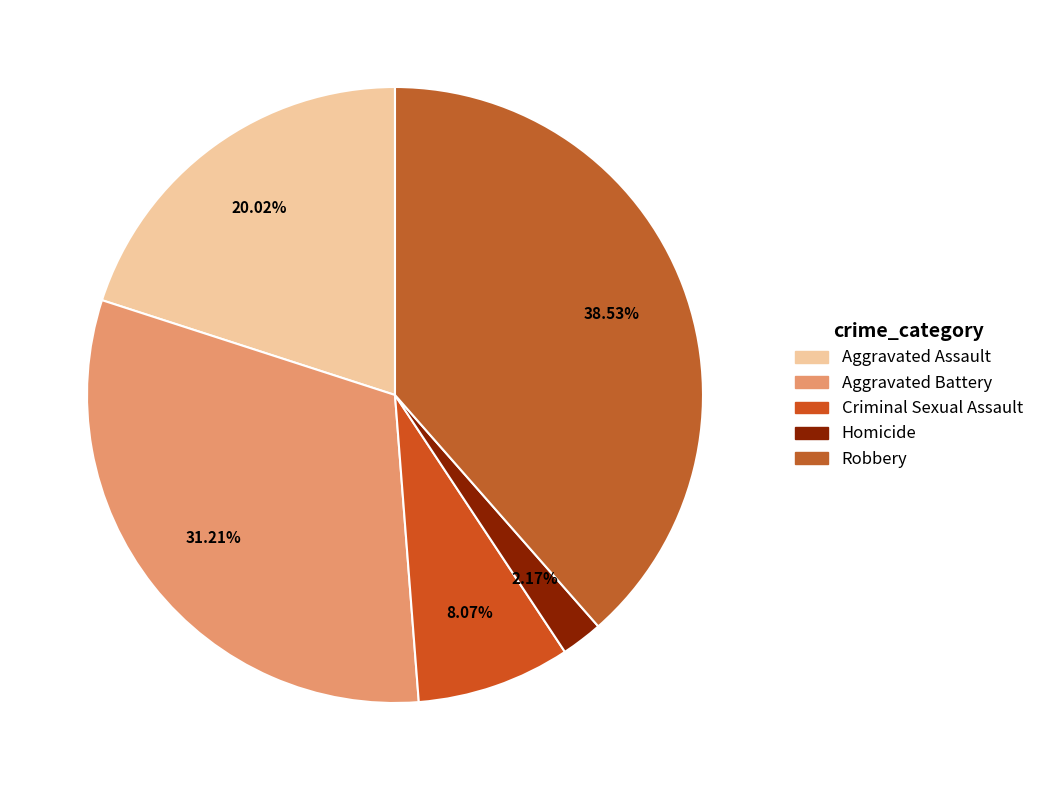

True or false: Robbery accounts for 45% of the total.

False